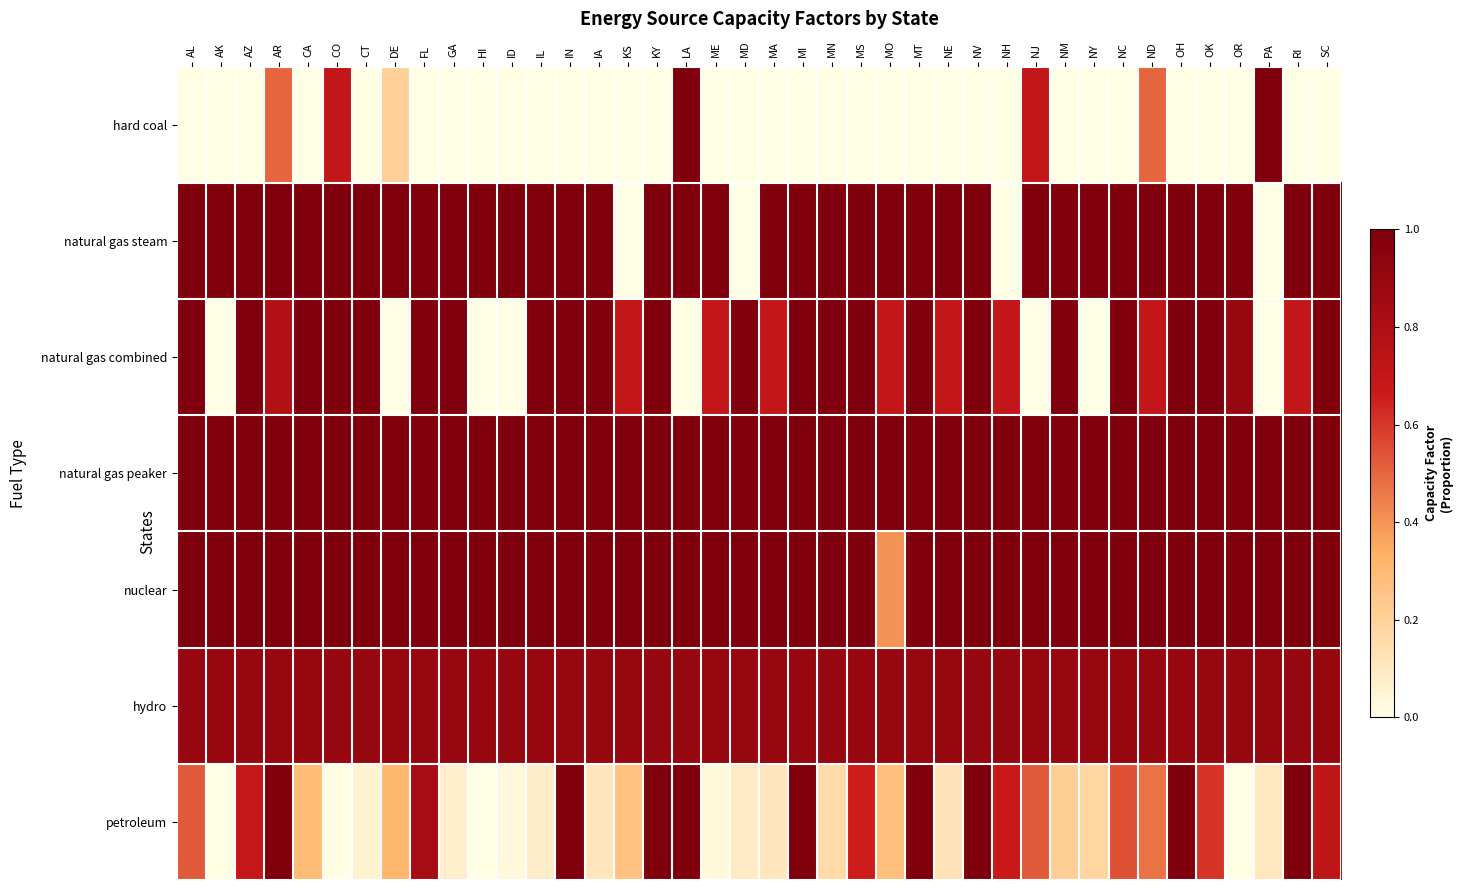

Rank the series by their maximum value, from lowest to highest.

hydro, hard coal, natural gas steam, natural gas combined, natural gas peaker, nuclear, petroleum